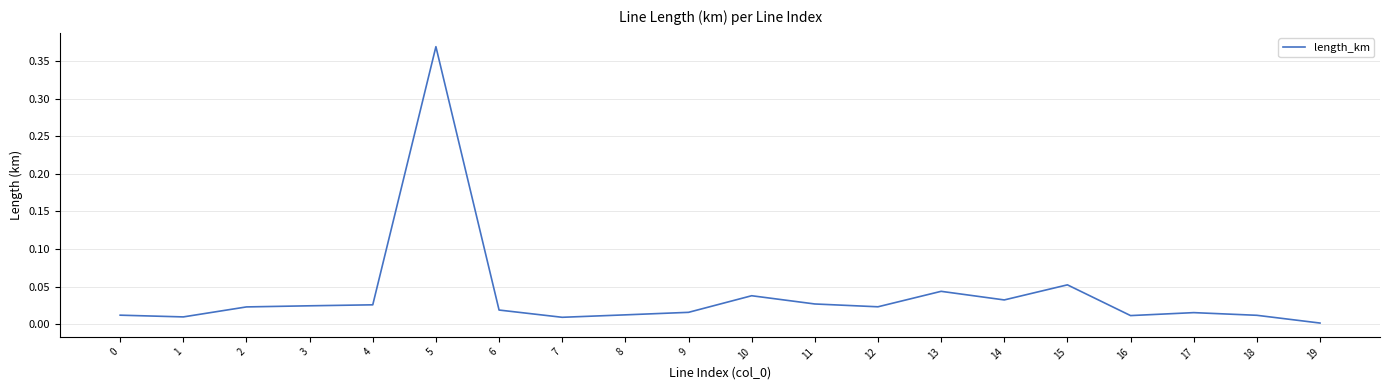

The chart shows a value of 0.0 at 7. True or false?

True